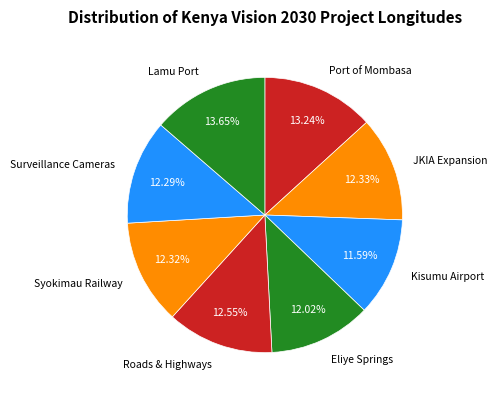

How many segments does this pie chart have?

8